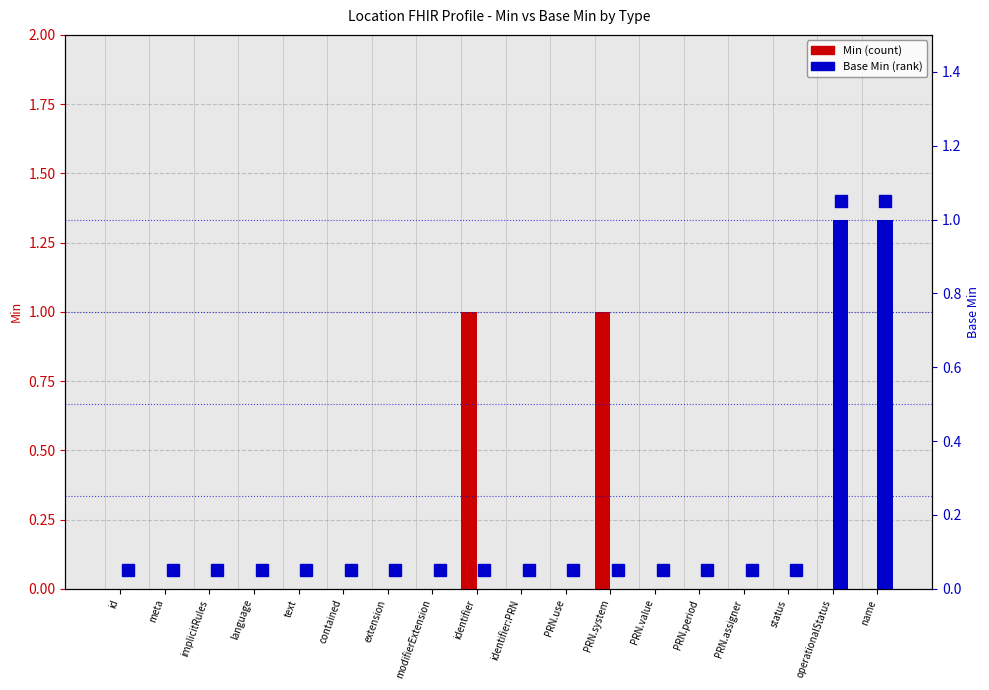

Which label corresponds to the largest value in the chart?

identifier